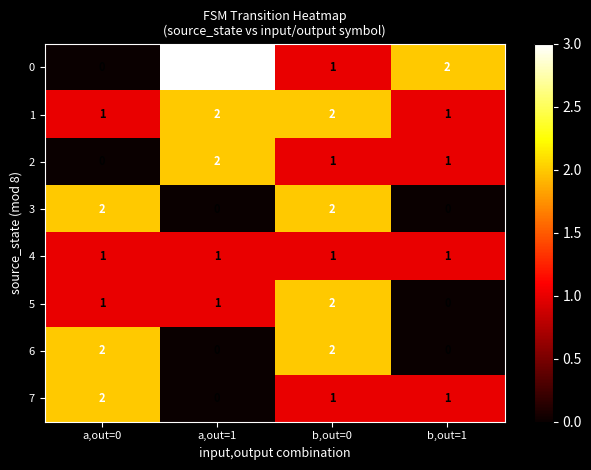

At how many categories does at least one series exceed 1?

4